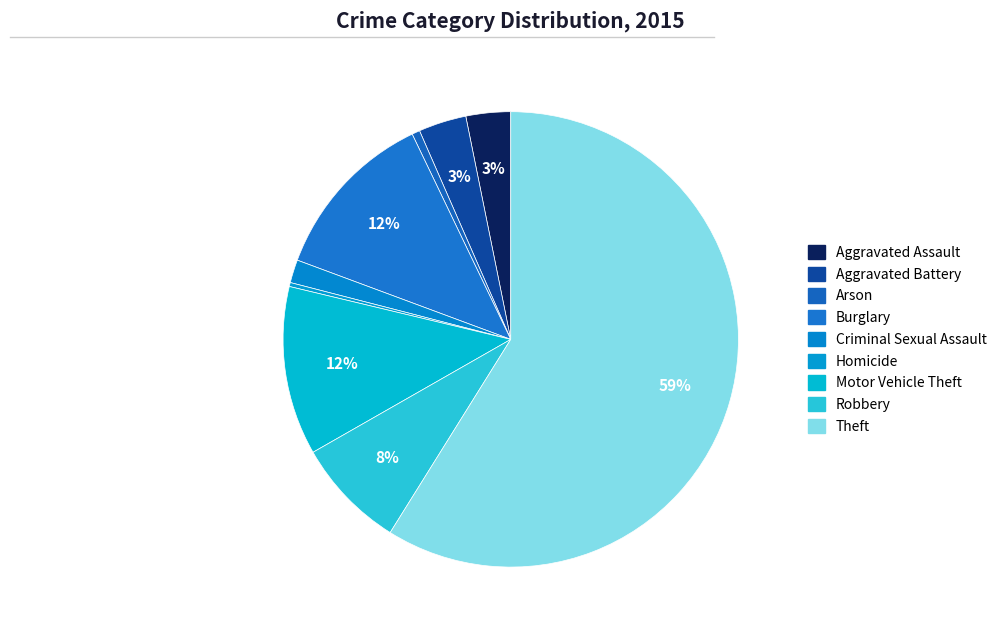

Count the number of slices in the pie.

9